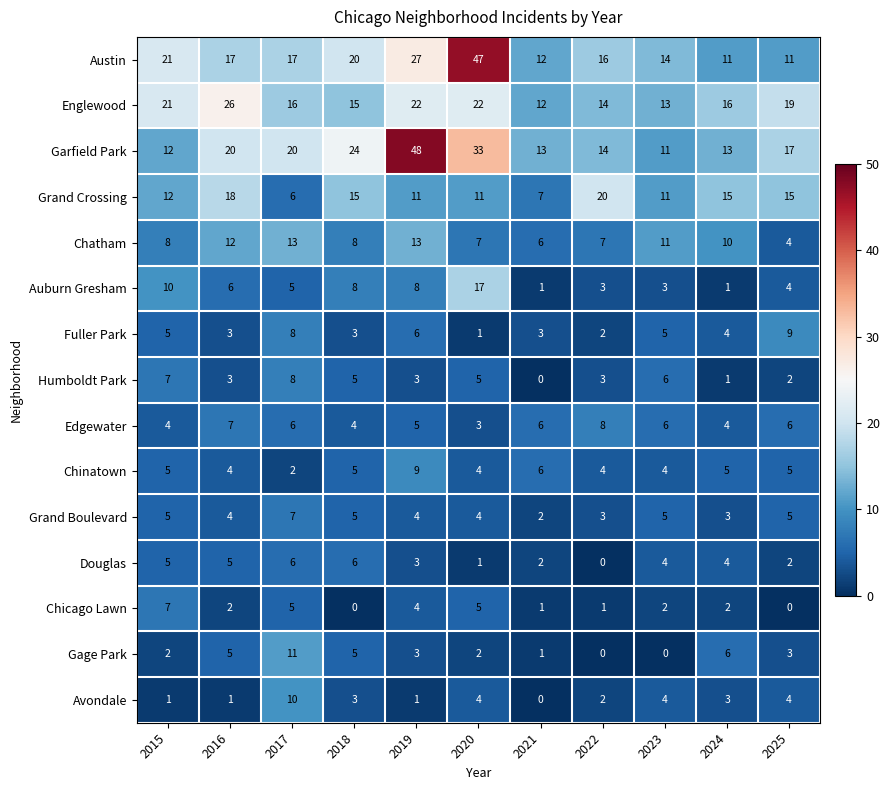

What is the total value across all series at 2020?

166